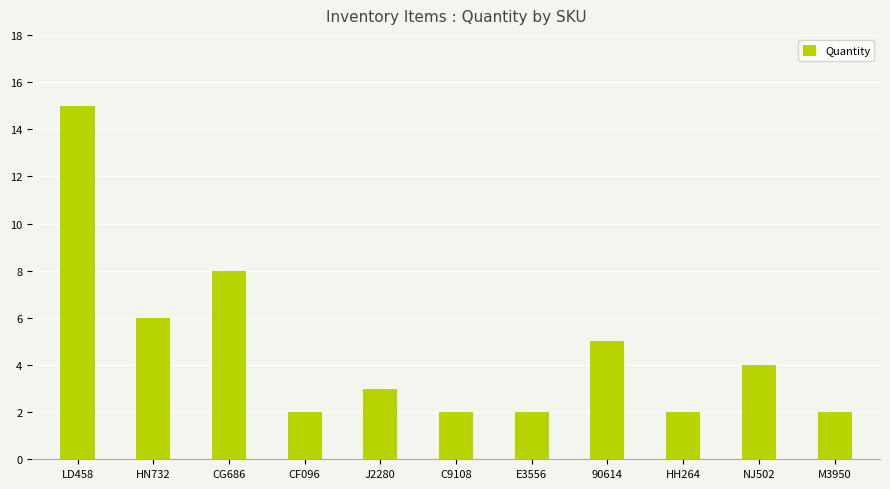

What is the change in value from LD458 to C9108?

-13